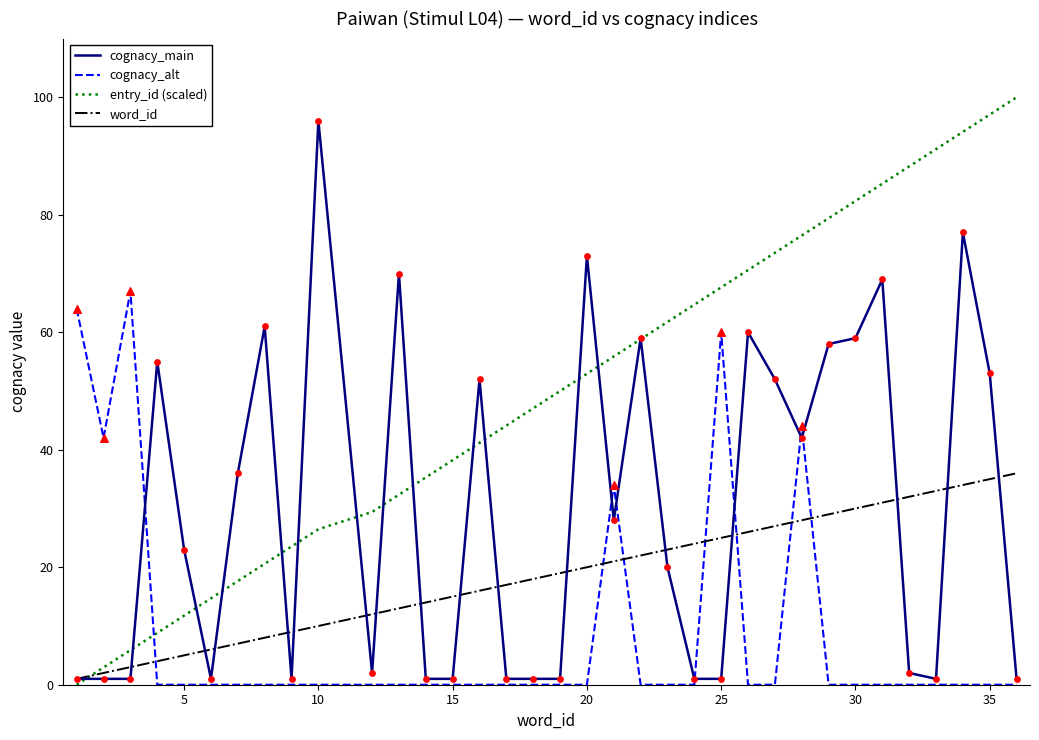

What are all the series names shown in the legend?

cognacy_main, cognacy_alt, entry_id (scaled), word_id